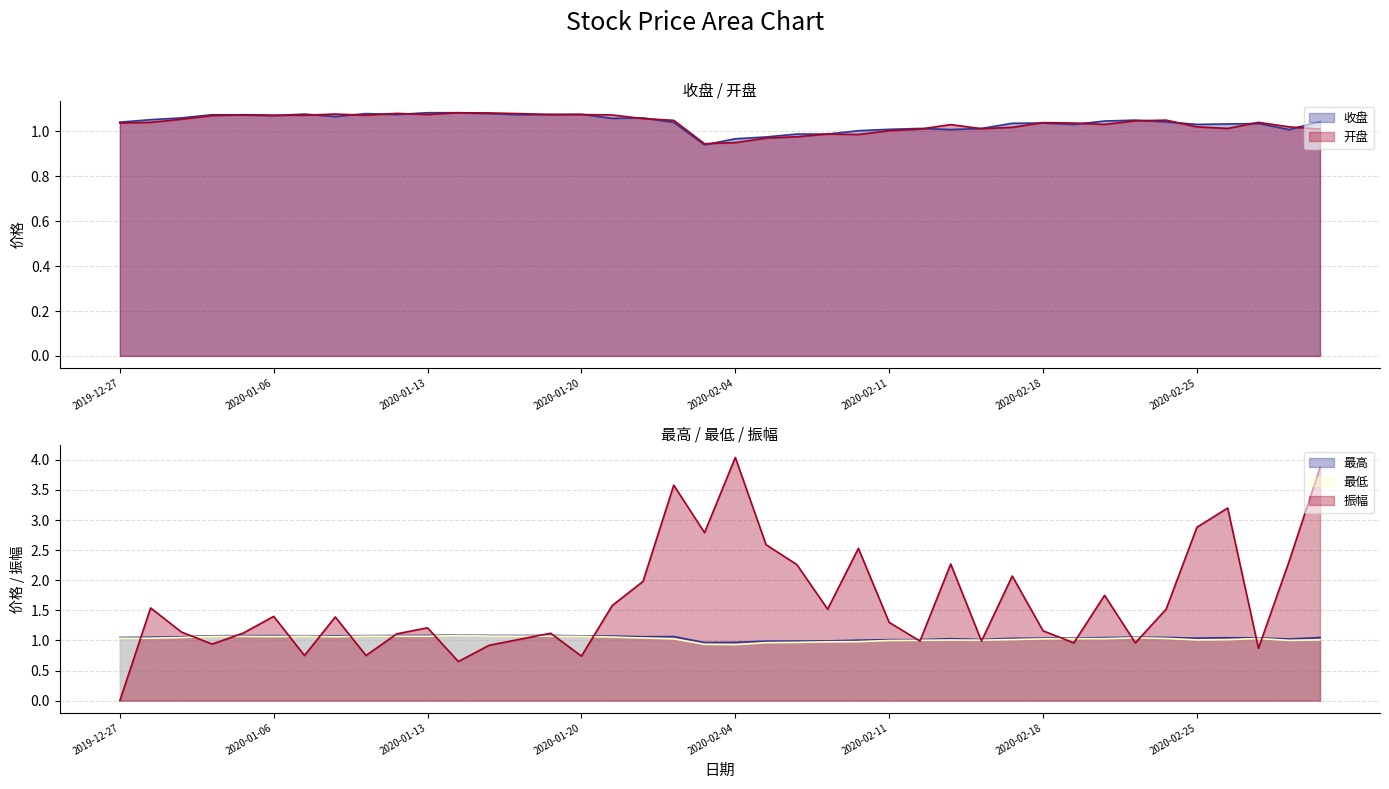

Does the chart have visible grid lines?

Yes